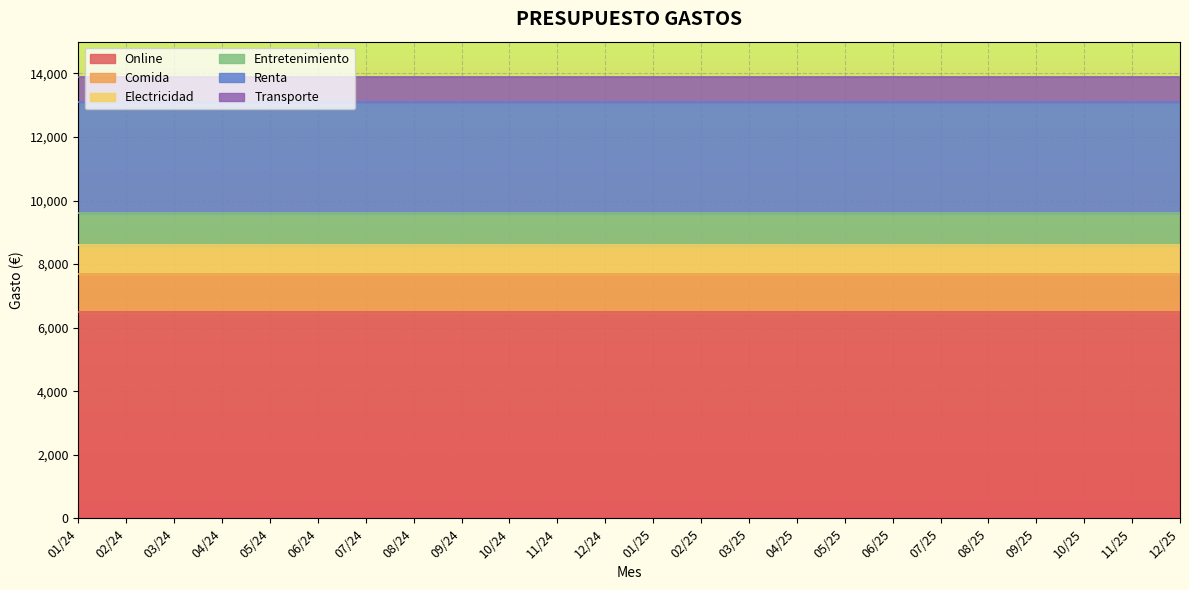

What is the sum of the Comida values at 11/24 and 02/25?

2400